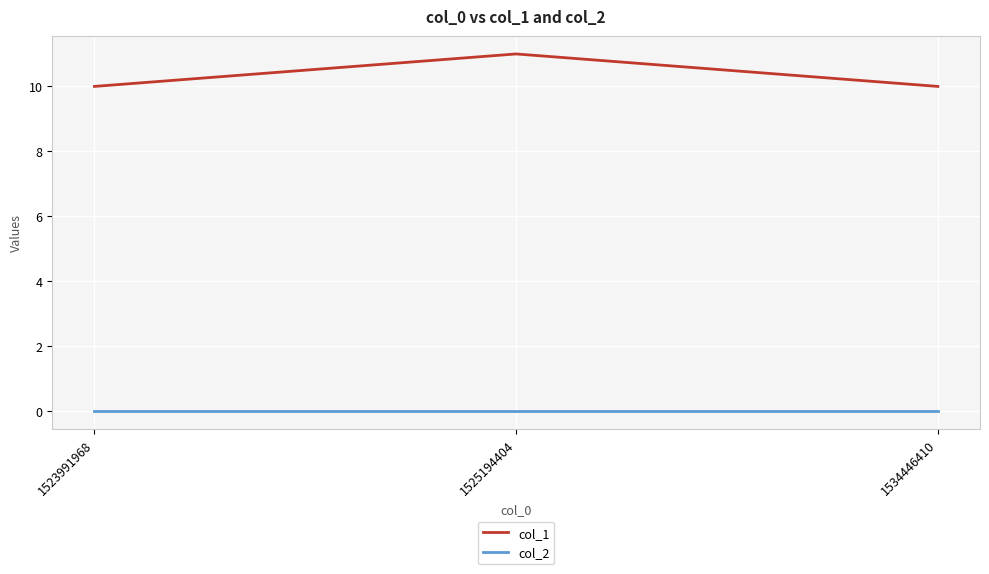

Is it true that col_1 equals 18 at 1534446410?

False